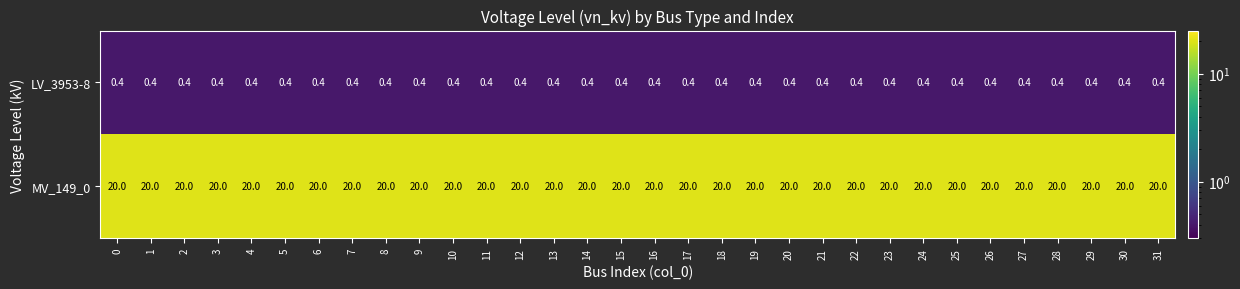

What is the average value of the LV_3953-8 series?

0.4